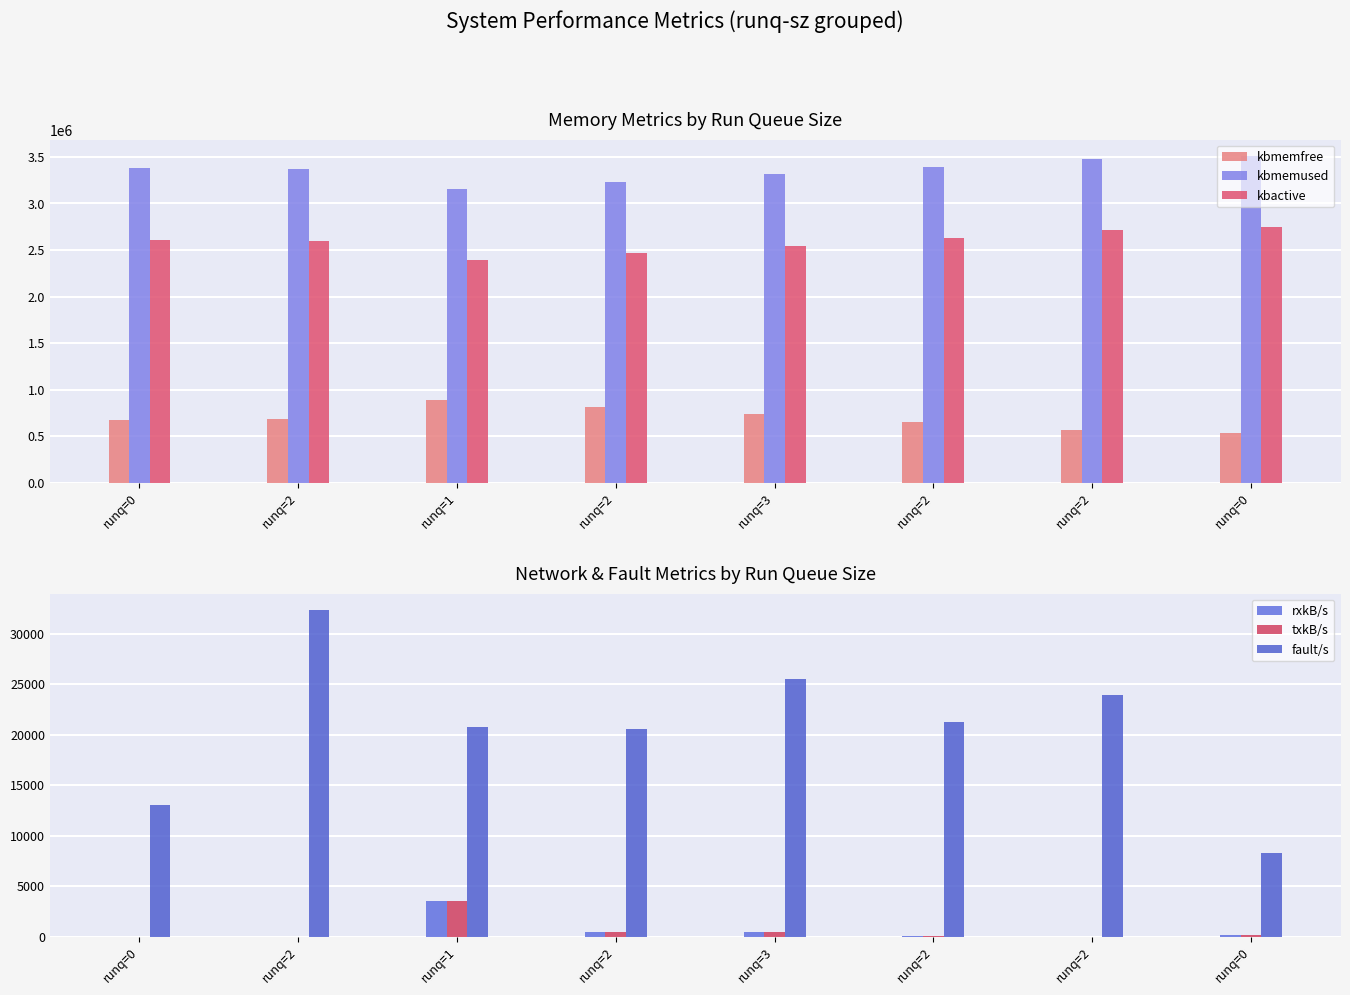

Reading right to left, transcribe all the data shown in this chart.

kbmemfree: 535564.0	568972.0	650740.0	733996.0	816052.0	887324.0	678544.0	668560.0
kbmemused: 3510252.0	3476844.0	3395076.0	3311820.0	3229764.0	3158492.0	3367272.0	3377256.0
kbactive: 2743740.0	2710500.0	2629168.0	2545780.0	2464896.0	2390488.0	2598920.0	2606096.0
rxkB/s: 130.3	2.2	8.0	412.8	403.7	3499.6	1.3	1.6
txkB/s: 130.3	2.2	8.0	412.8	403.7	3499.6	1.3	1.6
fault/s: 8258.0	23899.0	21250.0	25467.0	20610.0	20792.0	32351.0	13044.0